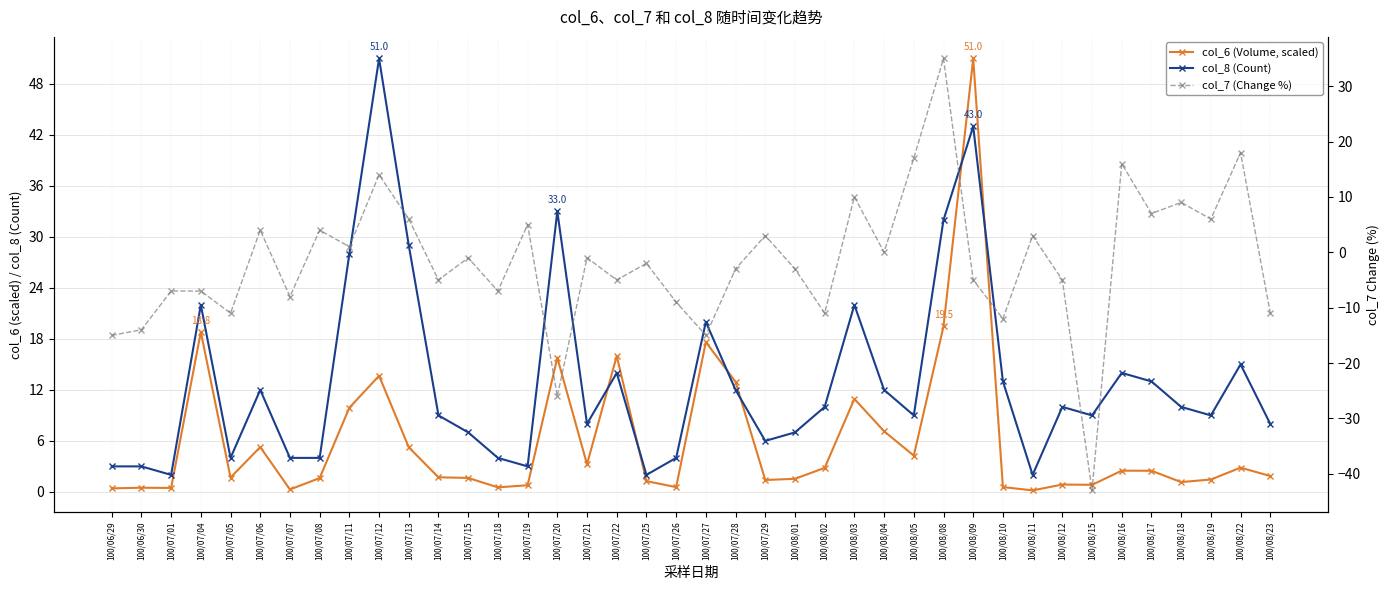

How many interior local peaks does the col_6 (Volume, scaled) series have?

12